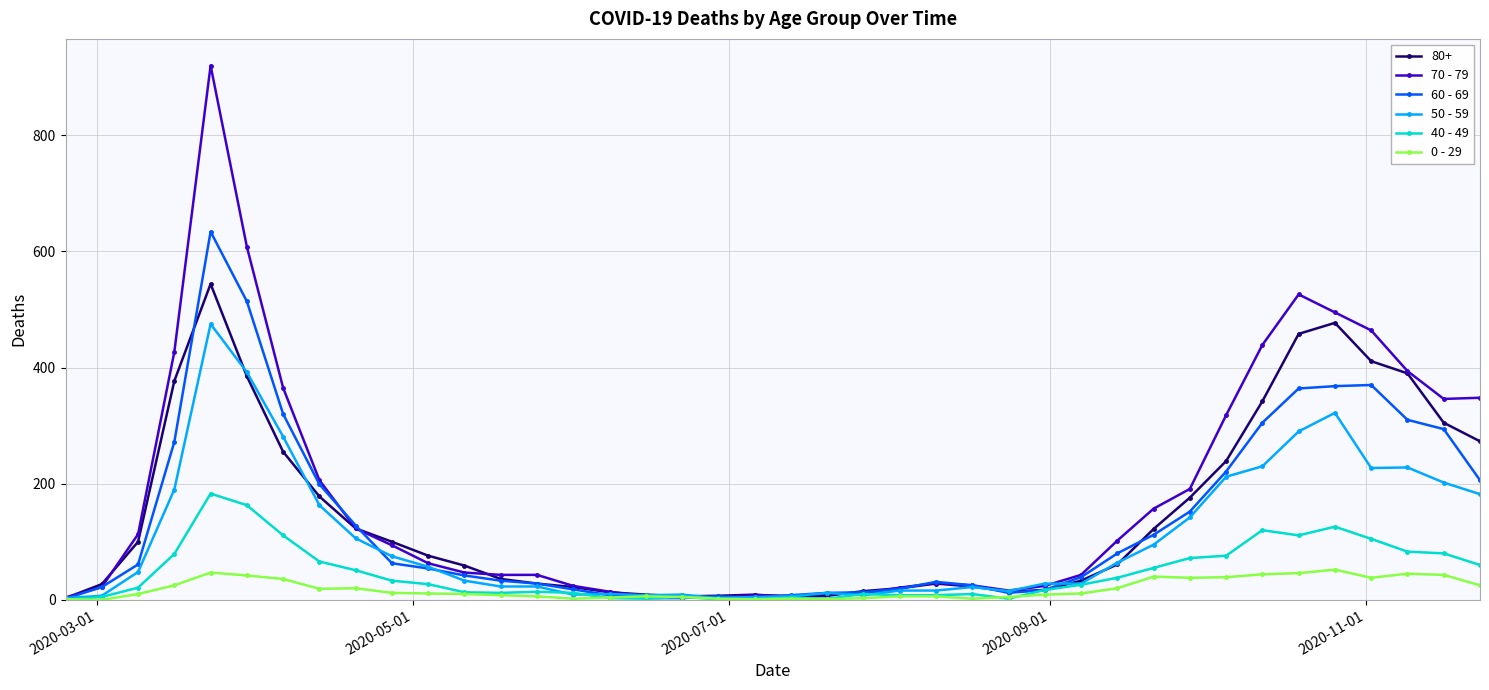

True or false: 70 - 79 has more than 2 points higher than both neighbors.

True